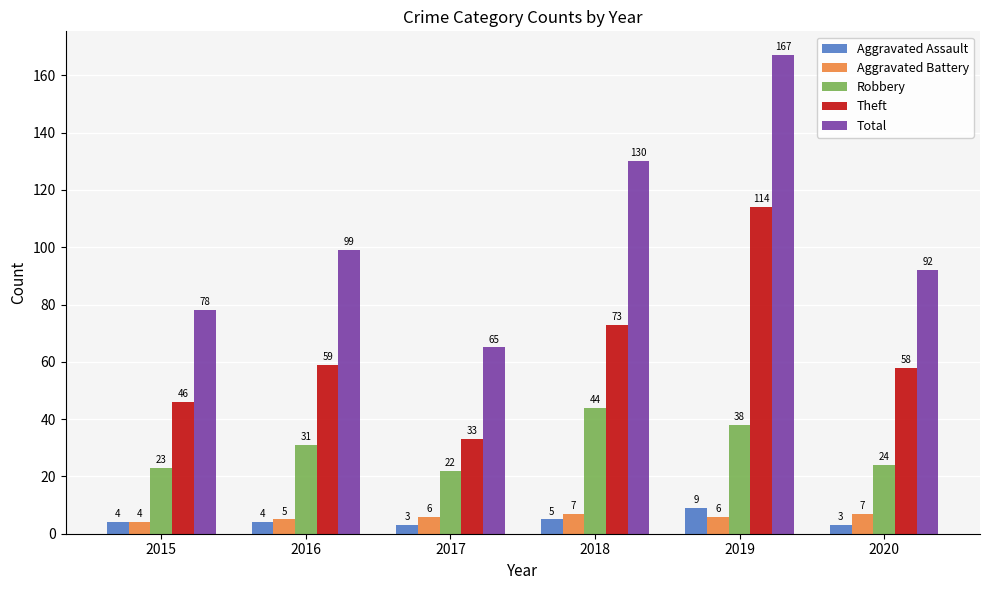

What is the difference between the highest and lowest values at 2016?

95